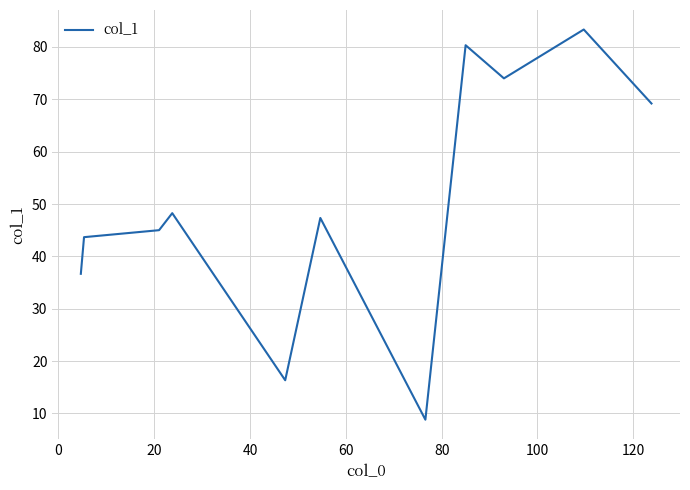

What is the maximum value shown in the chart?

83.3